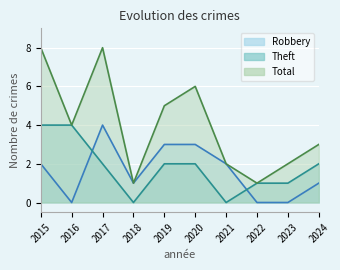

Between 2020 and 2023, which series saw the biggest shift?

Total